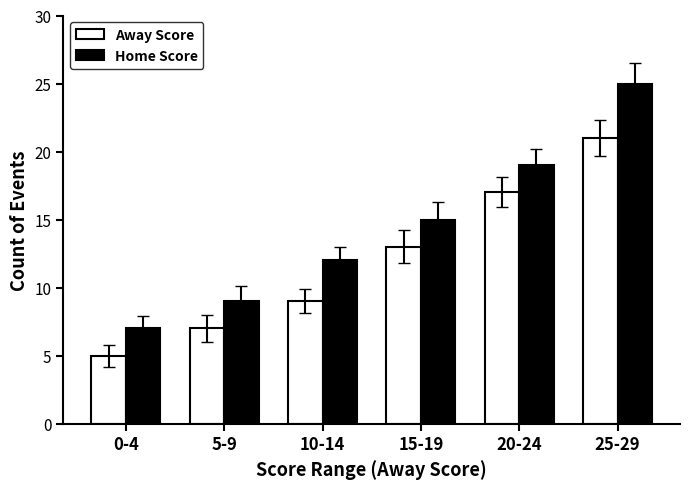

At which category does the chart reach its minimum across all series?

0-4